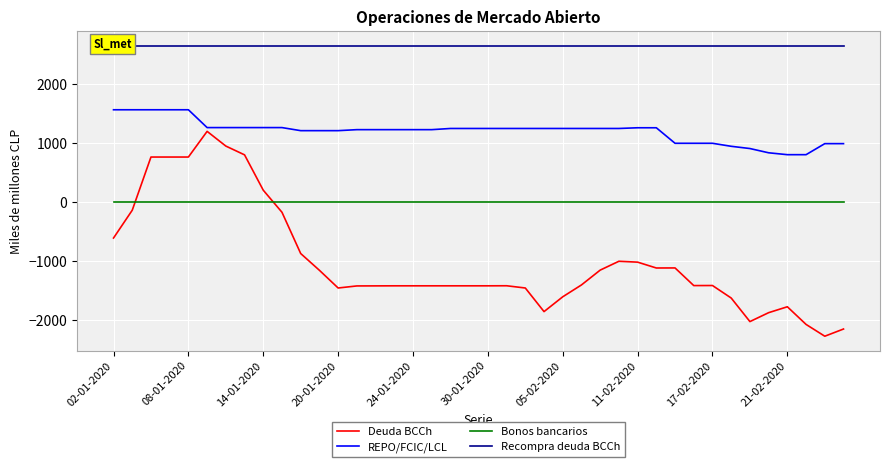

Reading right to left, what are all the values shown in this chart?

Deuda BCCh: -2147	-2269	-2069	-1770	-1870	-2021	-1622	-1410	-1411	-1112	-1113	-1014	-999	-1149	-1400	-1601	-1852	-1452	-1414	-1415	-1415	-1415	-1415	-1415	-1415	-1416	-1417	-1452	-1152	-868	-169	205	804	953	1202	767	767	767	-134	-605
REPO/FCIC/LCL: 994	994	807	807	839	911	949	1000	1000	1000	1263	1263	1251	1251	1251	1251	1251	1251	1251	1251	1251	1251	1231	1231	1231	1231	1231	1214	1214	1214	1266	1266	1266	1266	1266	1568	1568	1568	1568	1568
Bonos bancarios: 0	0	0	0	0	0	0	0	0	0	0	0	0	0	0	0	0	0	0	0	0	0	0	0	0	0	0	0	0	0	0	0	0	0	0	0	0	0	0	0
Recompra deuda BCCh: 2652	2652	2652	2652	2652	2652	2652	2652	2652	2652	2652	2652	2652	2652	2652	2652	2652	2652	2652	2652	2652	2652	2652	2652	2652	2652	2652	2652	2652	2652	2652	2652	2652	2652	2652	2652	2652	2652	2652	2652